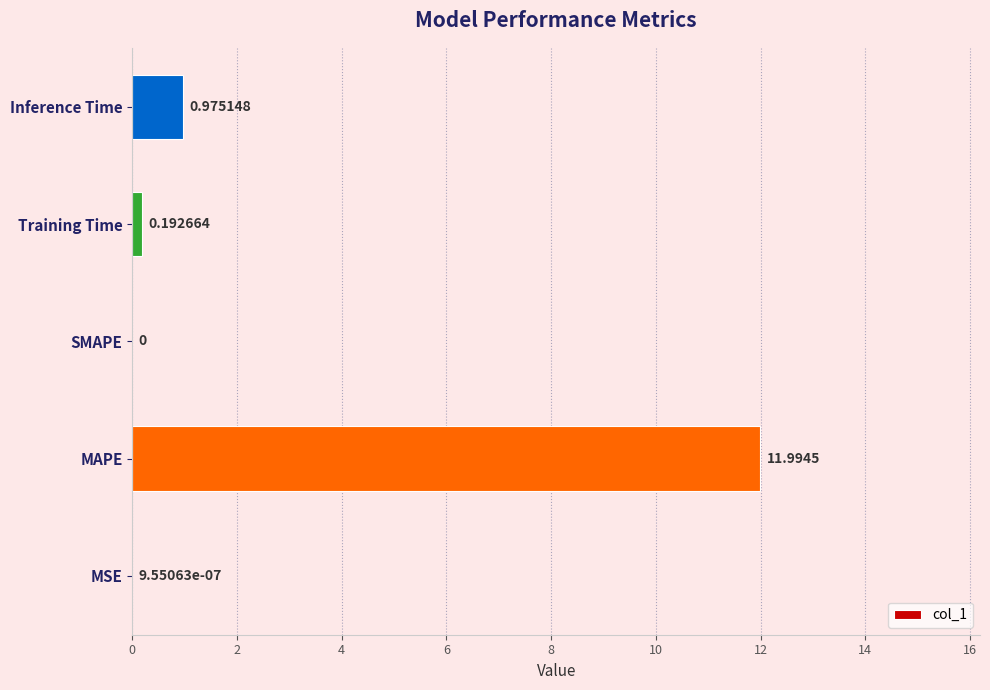

What is the sum of all values?

13.2